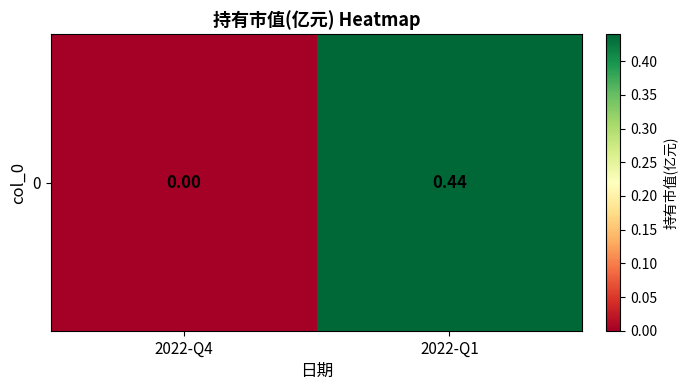

What is the average value?

0.2